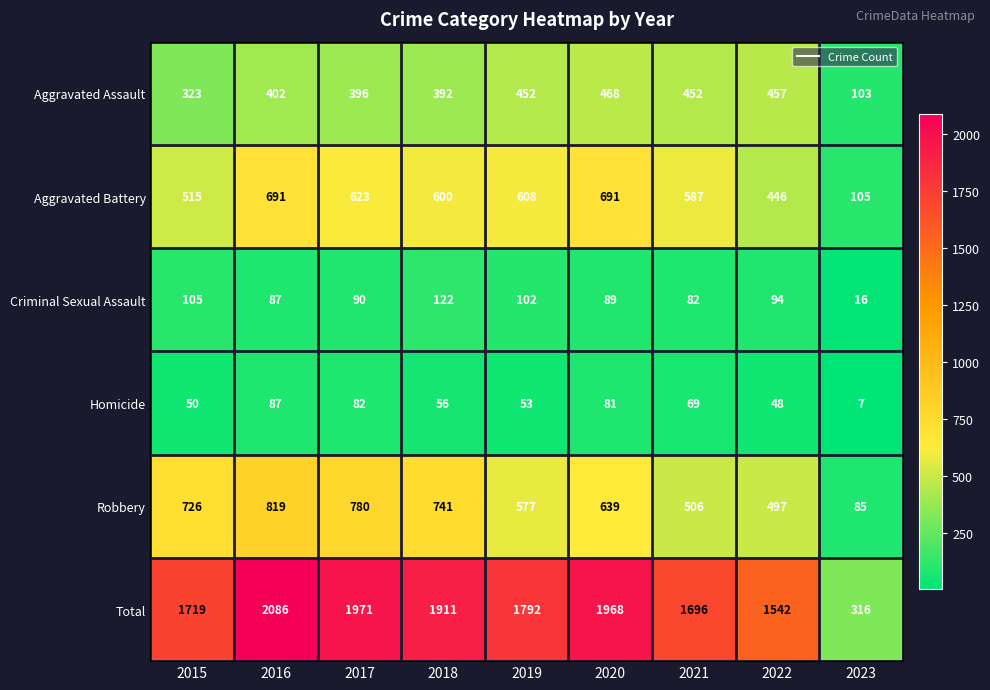

Which category has the highest value across all series?

2016